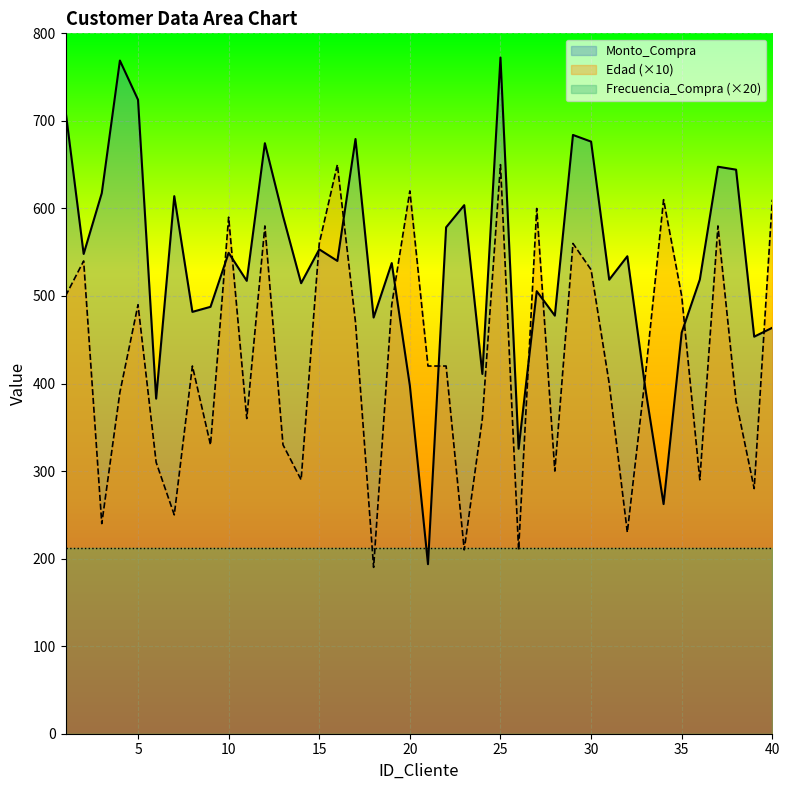

Where is the first local minimum for Monto_Compra?

2